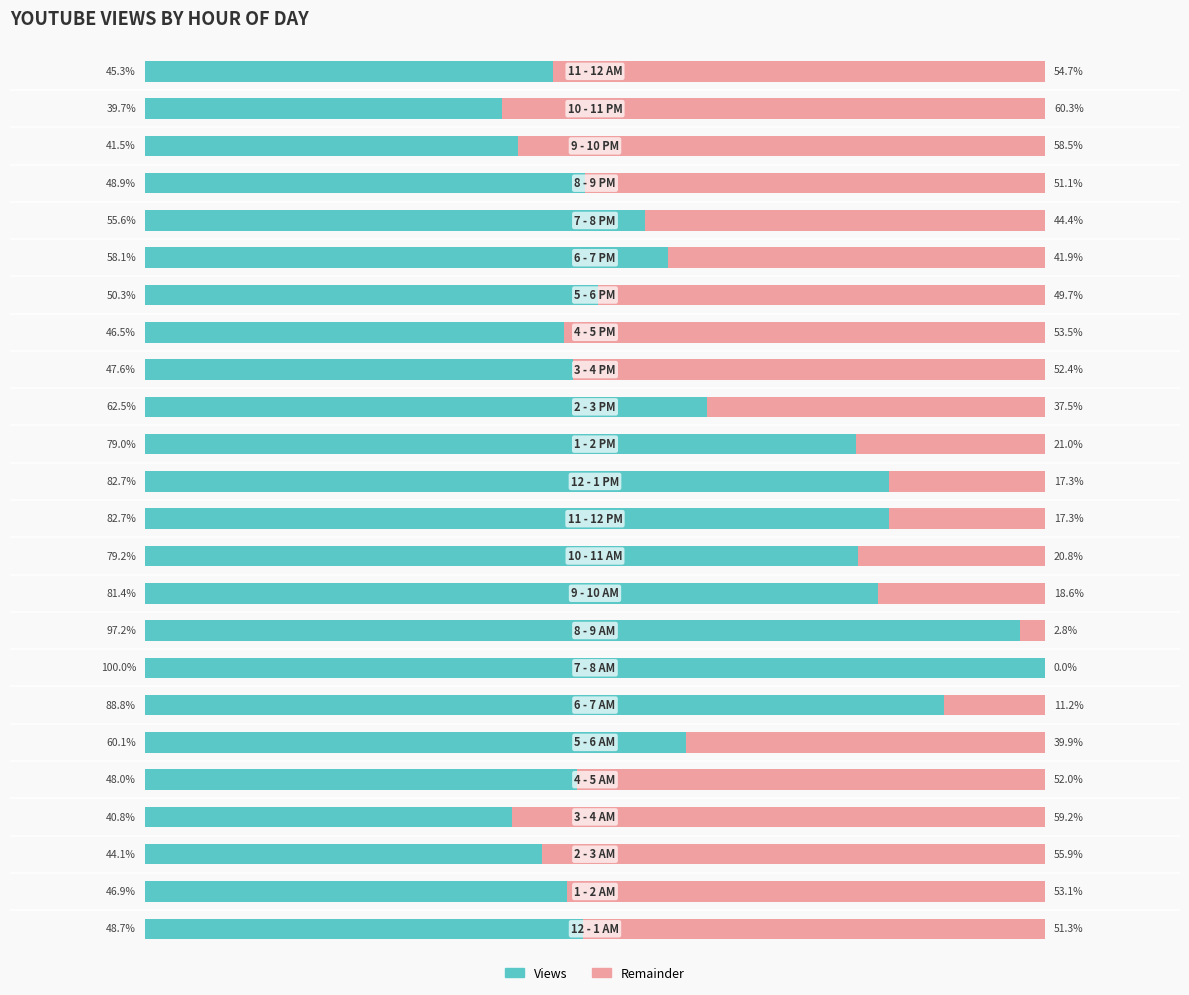

What is the difference between the maximum and minimum values in the Remainder series?

60.3